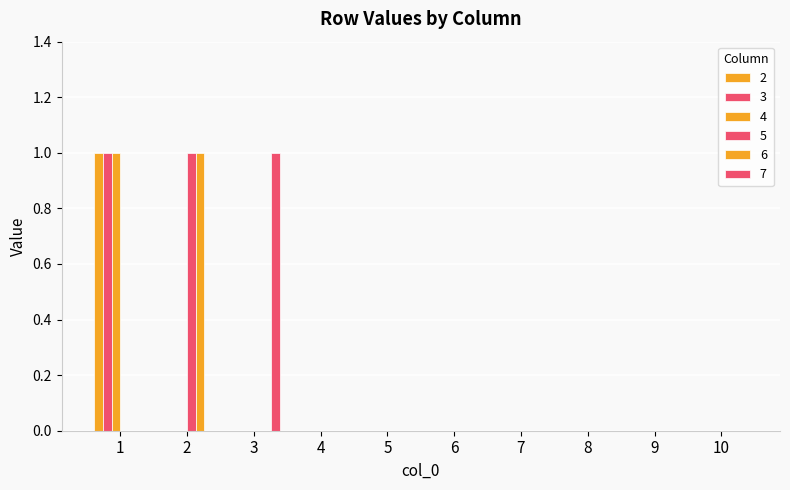

At which label is 7 closest to 0?

1